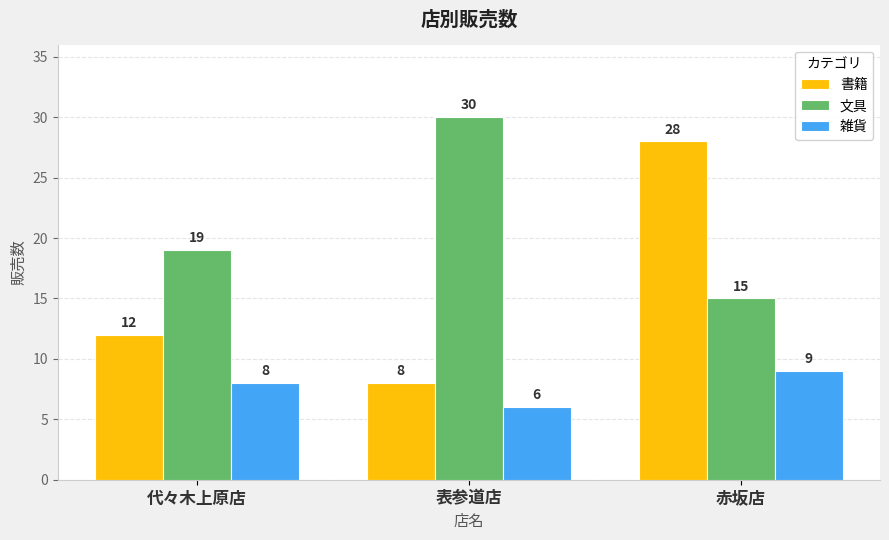

Which series has the largest total across all categories?

文具